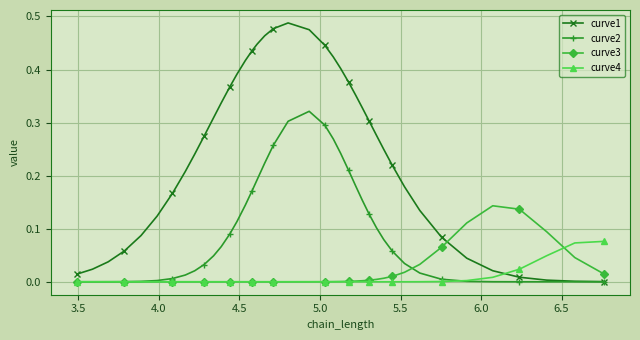

What are all the series names shown in the legend?

curve1, curve2, curve3, curve4